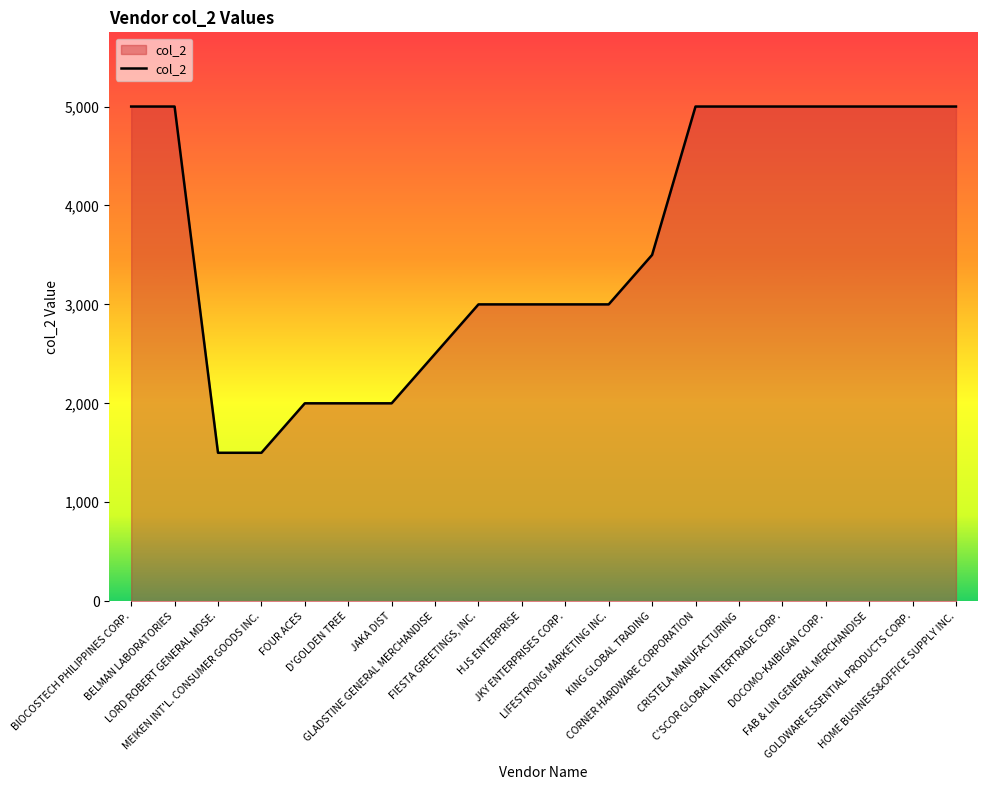

What is the greatest value displayed?

5000